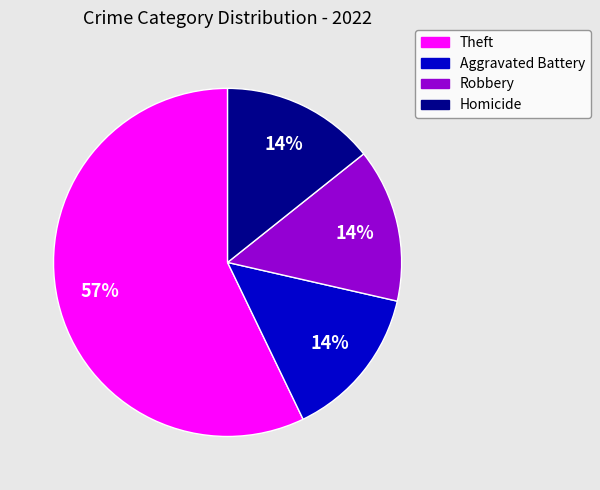

Do Homicide and Aggravated Battery together represent more than half of the pie?

No